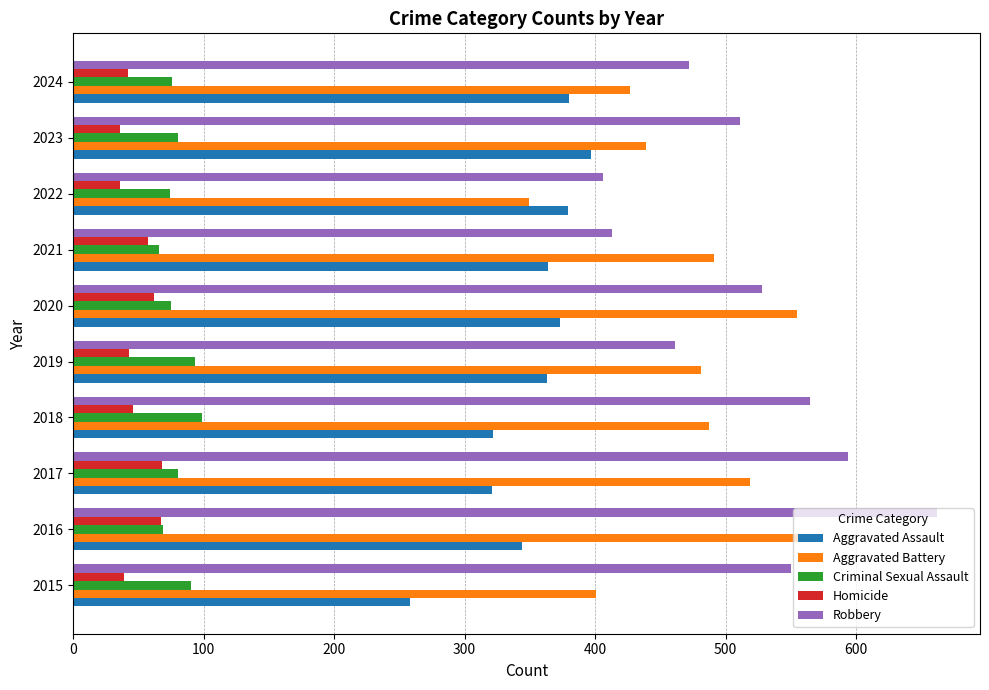

Which series has the largest total across all categories?

Robbery